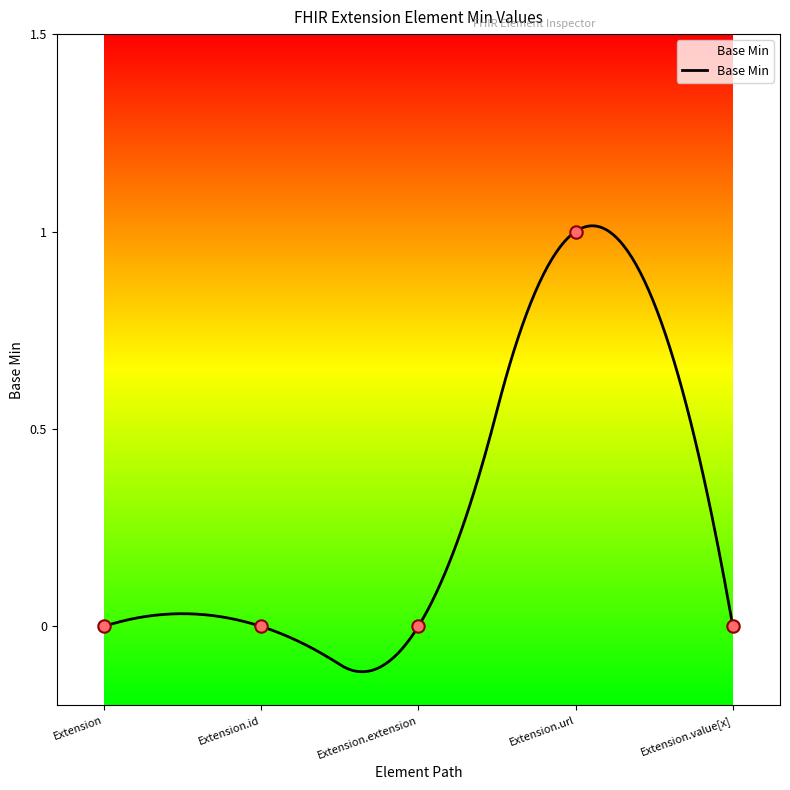

Between Extension.id and Extension.value[x], which is larger?

Extension.id